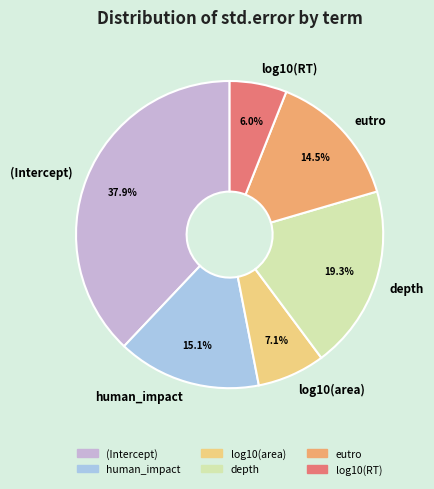

Rank the categories by value from lowest to highest.

log10(RT), log10(area), eutro, human_impact, depth, (Intercept)